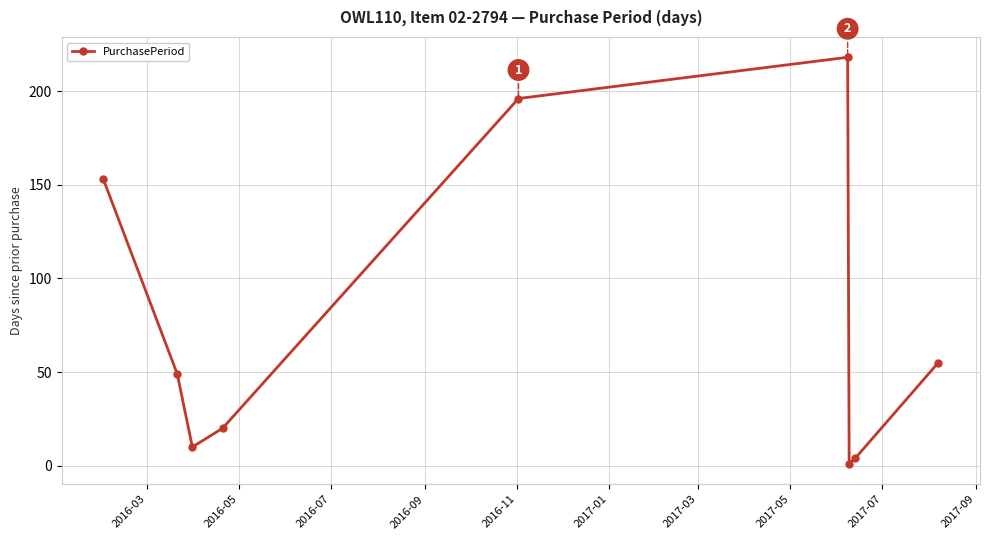

What is the smallest value displayed?

1